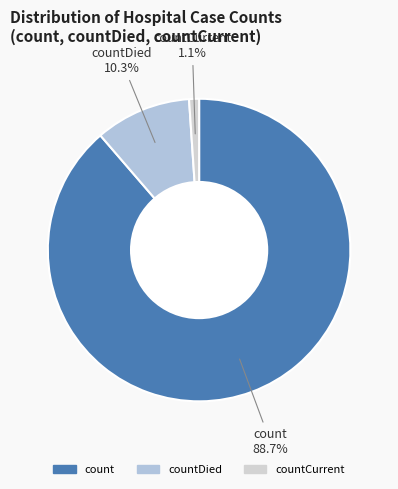

To the nearest percent, what is the combined percentage of countDied and count?

99%